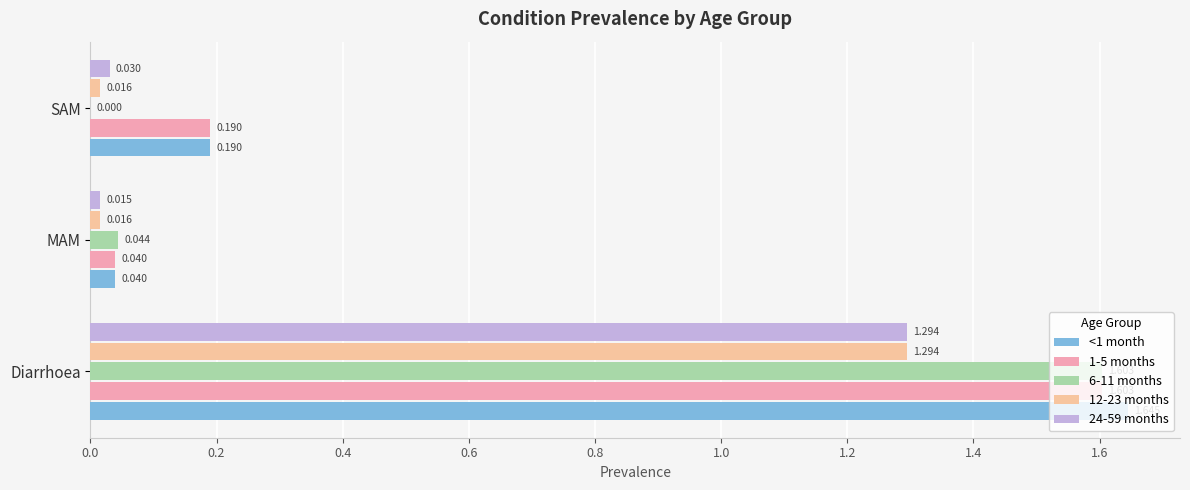

At which category is the sum across all series the highest?

Diarrhoea